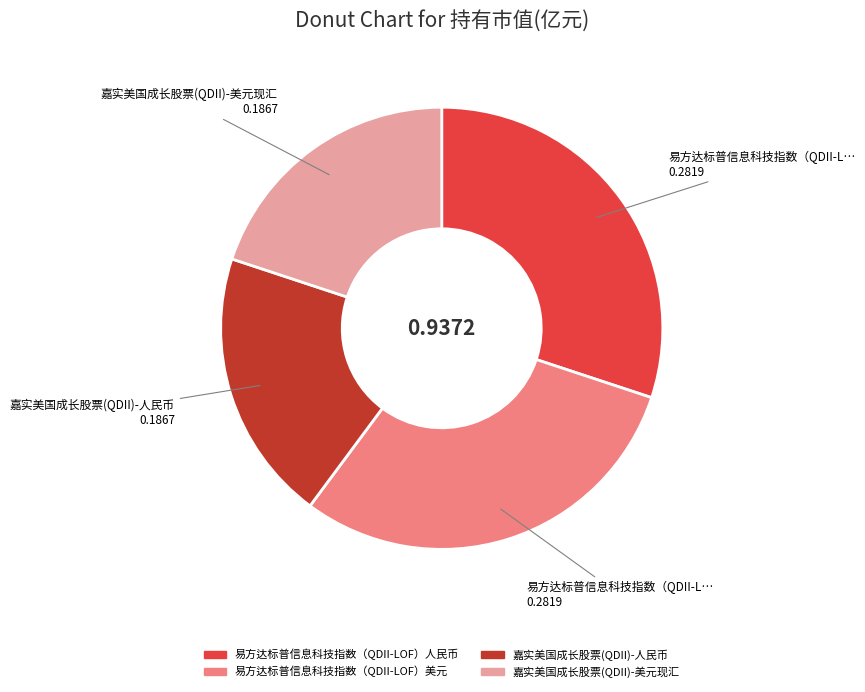

The 易方达标普信息科技指数（QDII-LOF）人民币 slice represents 38% of the pie. True or false?

False